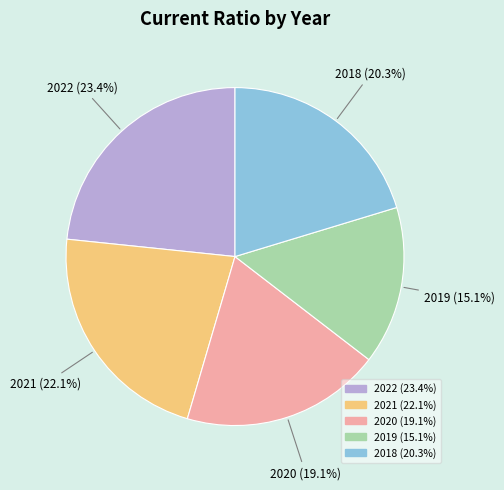

Is there a majority slice in this chart?

No